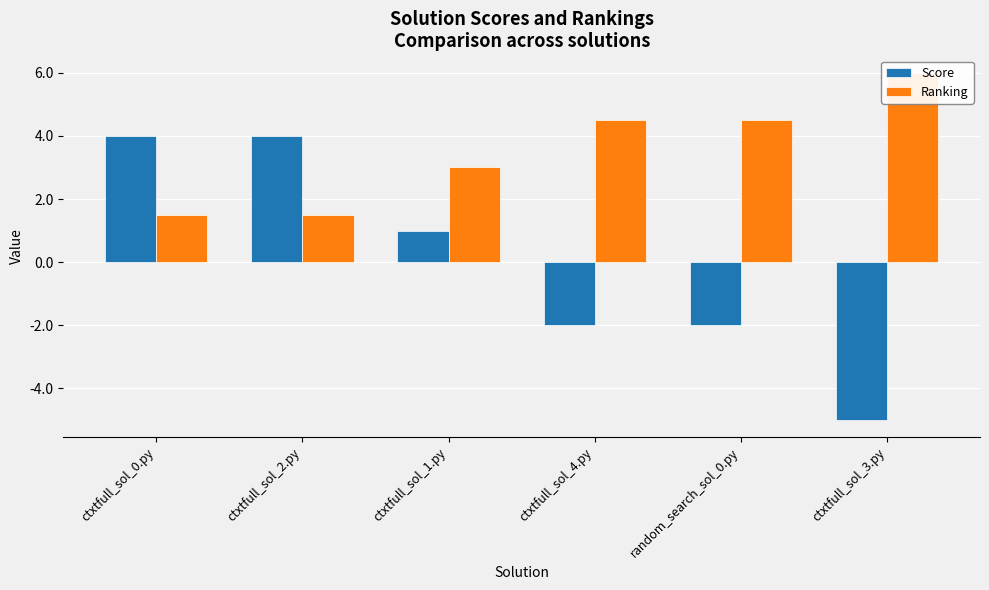

Rank the series by their maximum value, from highest to lowest.

Ranking, Score